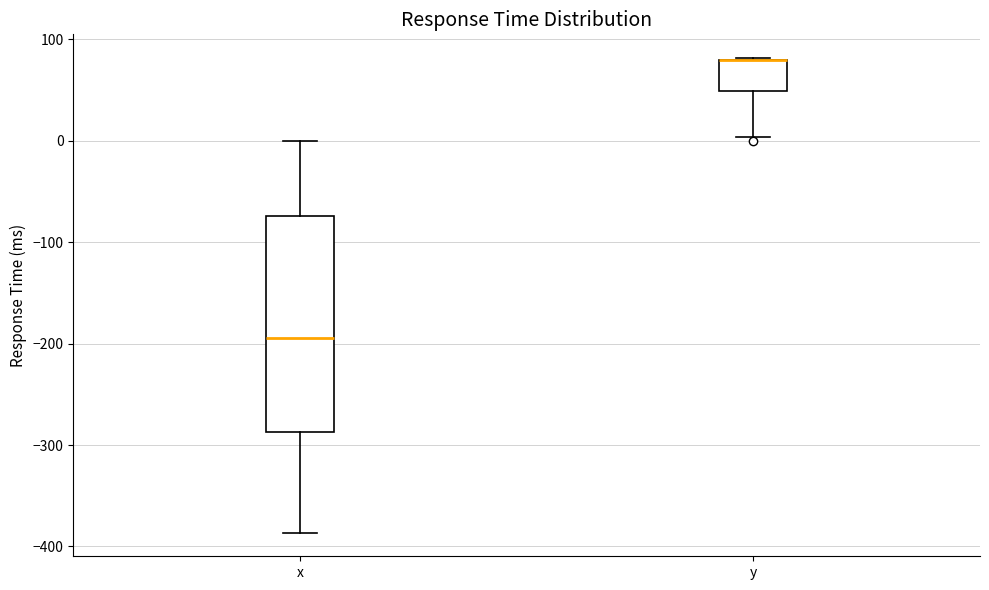

Comparing the boxes themselves (not the whiskers), which one is the tallest?

x